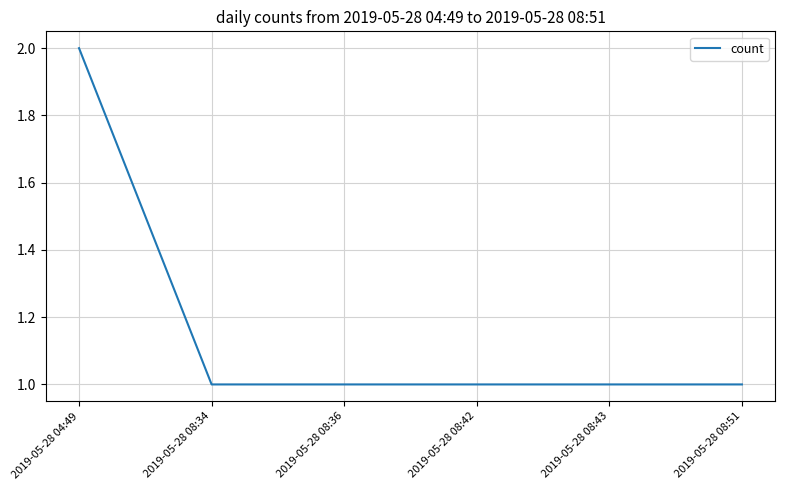

Which category has the highest value across all series?

2019-05-28 04:49